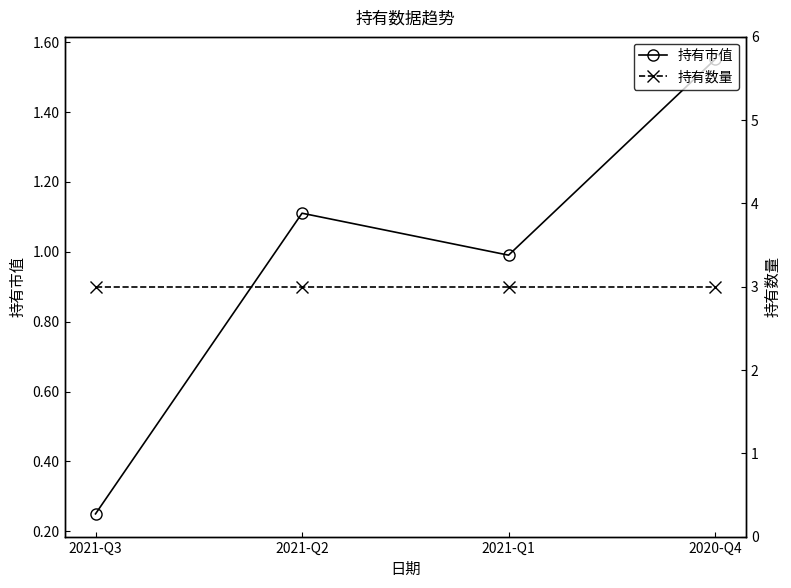

List the series in order of their peak value, lowest first.

持有市值, 持有数量